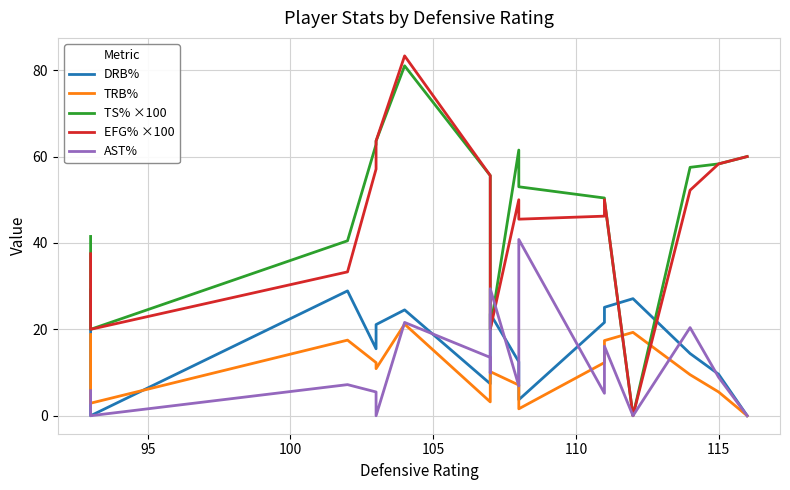

How many data points does each series have?

17